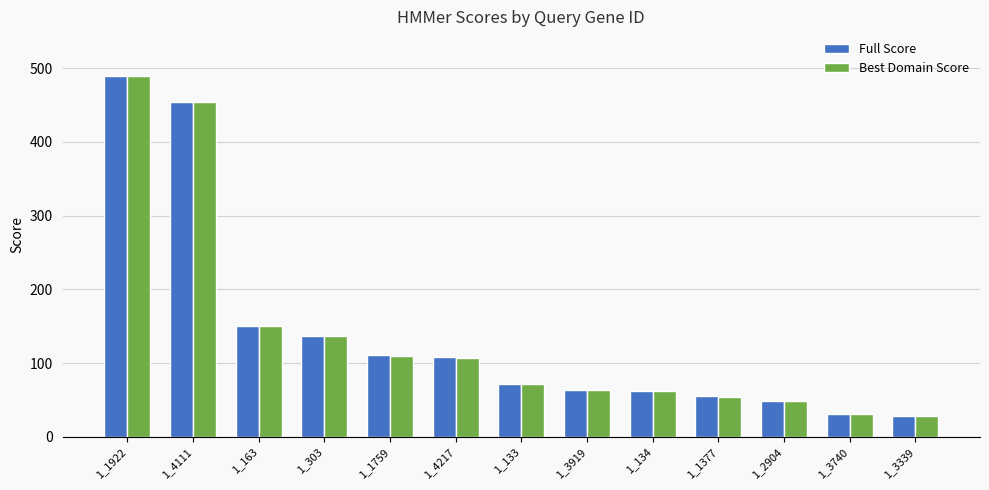

What is the maximum value for Full Score?

489.9